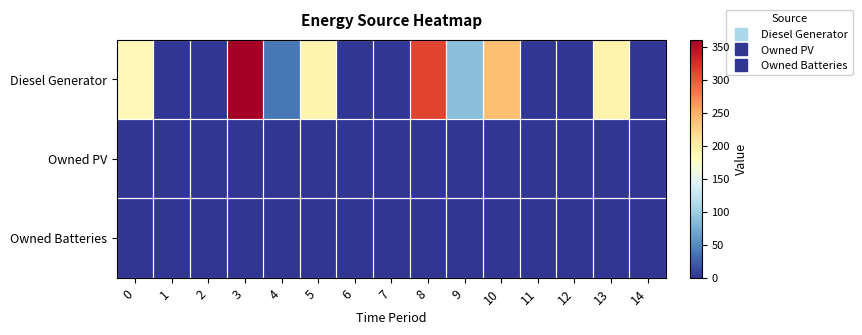

Reading left to right, transcribe all the data shown in this chart.

row_0: 0=187	1=0	2=0	3=361	4=39	5=193	6=0	7=0	8=312	9=88	10=239	11=0	12=0	13=194	14=0
row_1: 0=0	1=0	2=0	3=0	4=0	5=0	6=0	7=0	8=0	9=0	10=0	11=0	12=0	13=0	14=0
row_2: 0=0	1=0	2=0	3=0	4=0	5=0	6=0	7=0	8=0	9=0	10=0	11=0	12=0	13=0	14=0